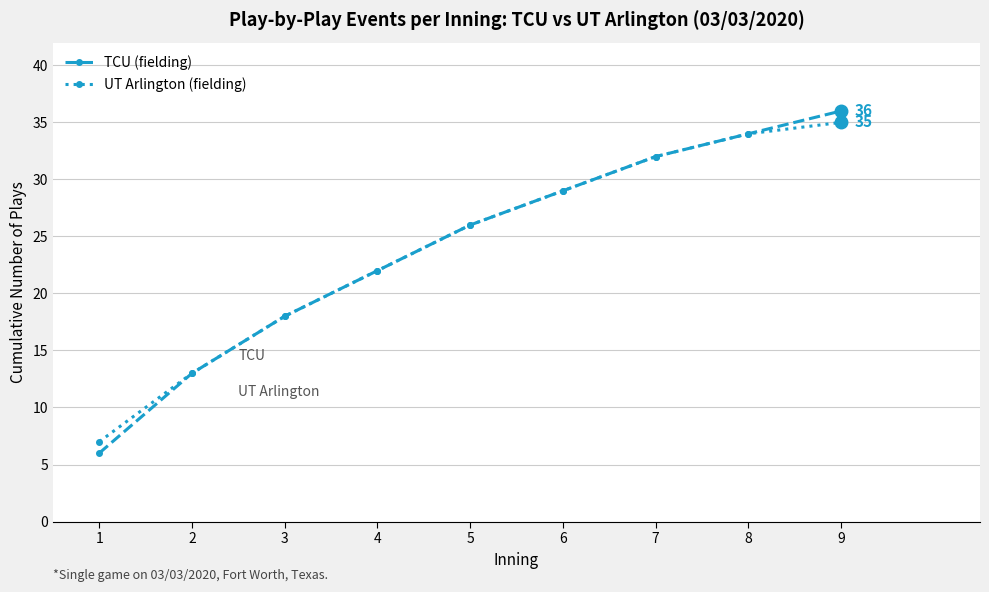

Is the value of TCU (fielding) at 2 greater than the value of UT Arlington (fielding) at 4?

No